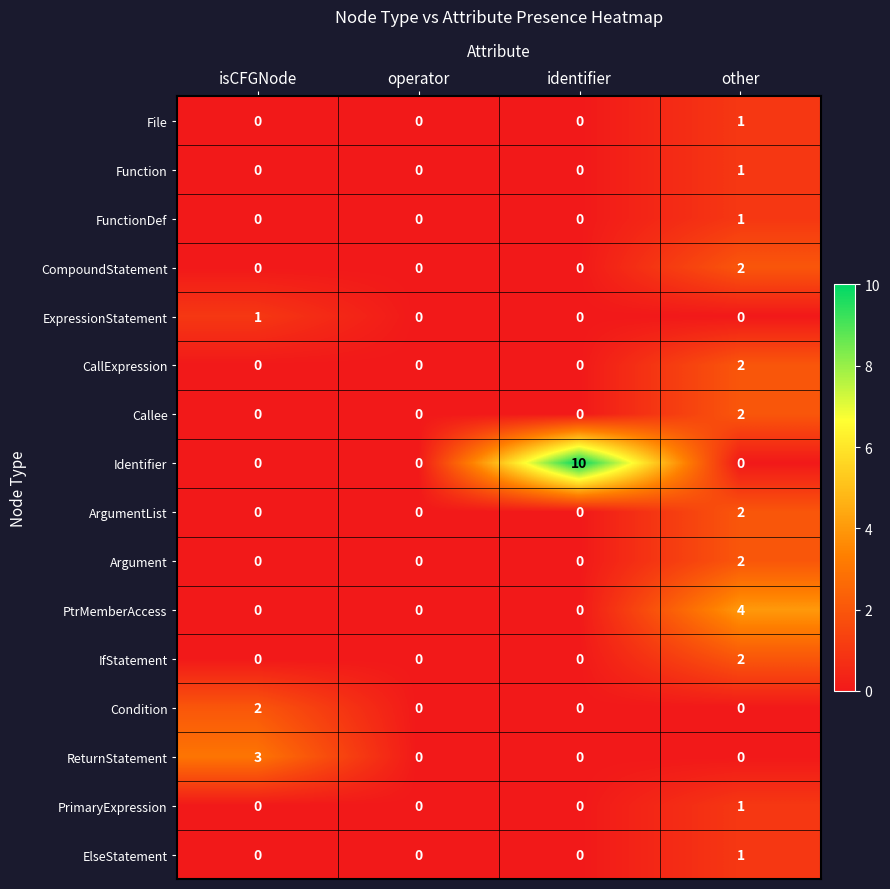

Count the number of data series in this chart.

16